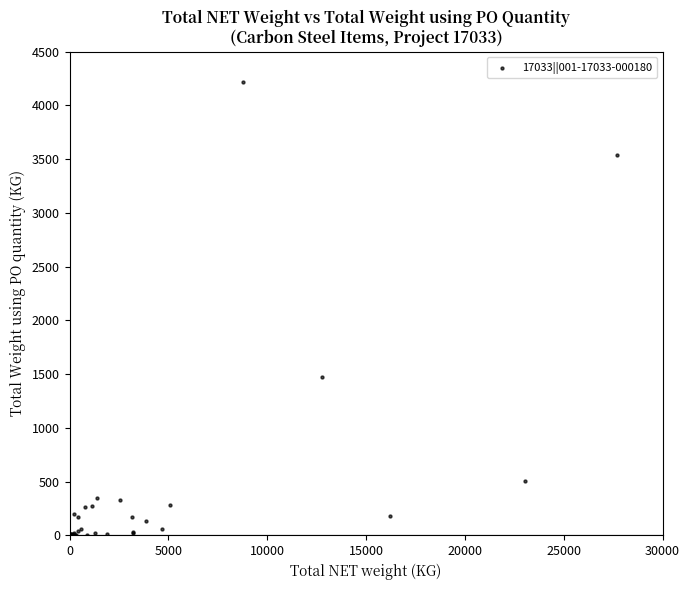

What Y value in the scatter plot is closest to 2108?

1468.6